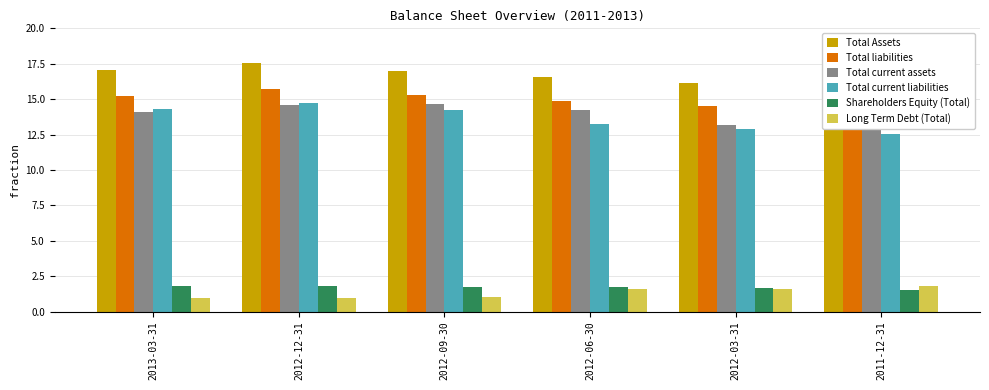

Which label corresponds to the largest value in the chart?

2012-12-31